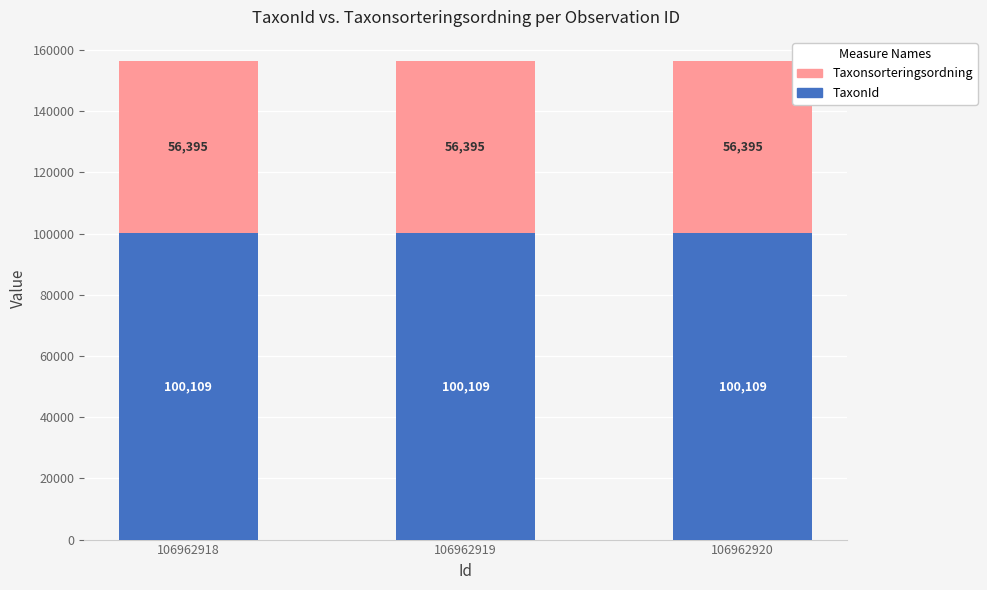

The TaxonId series shows 154194 at 106962919. True or false?

False